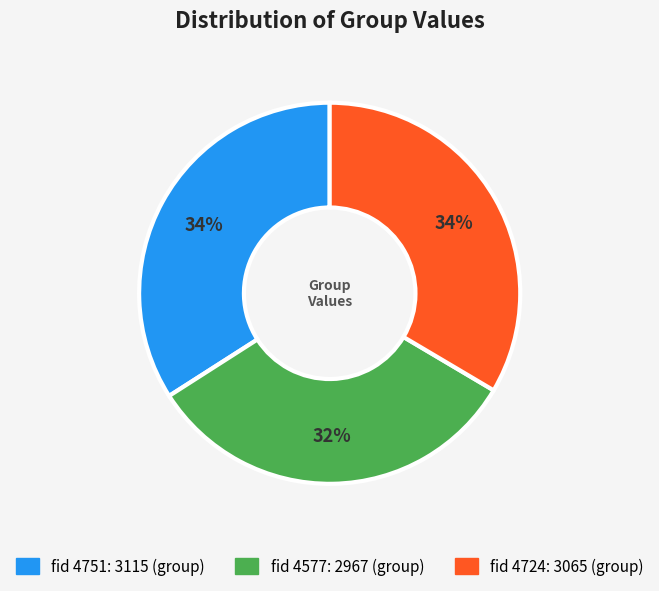

Does any single category account for the majority?

No